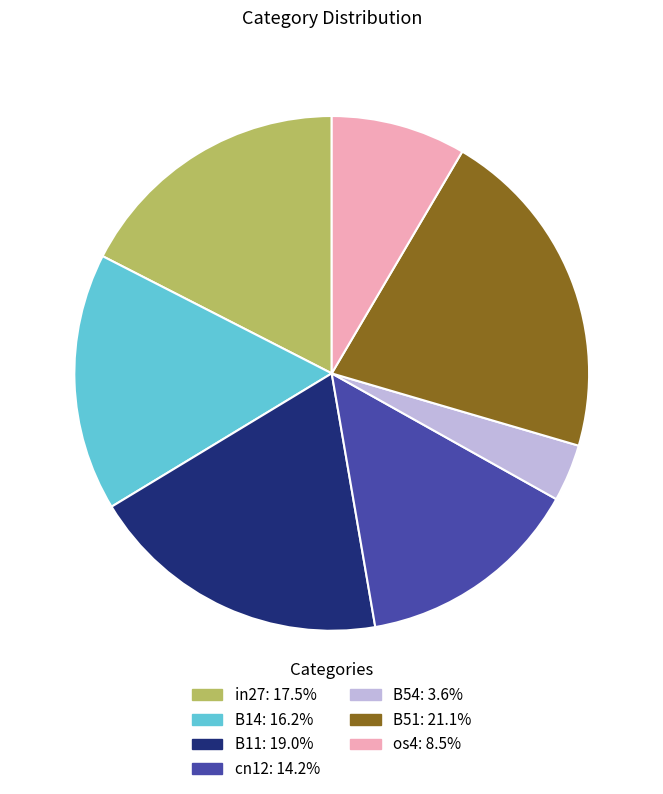

Does in27 represent more than half of the total?

No